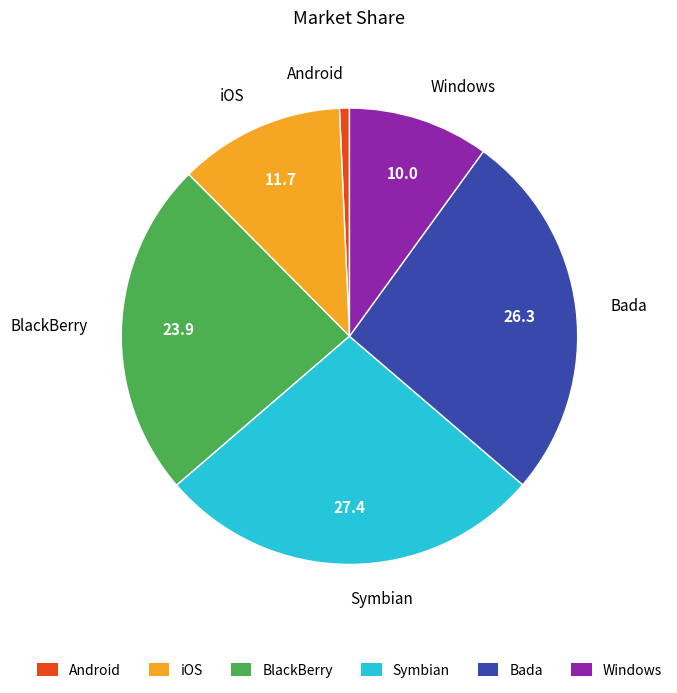

Approximately how many times larger is the value at iOS compared to Windows?

1.2